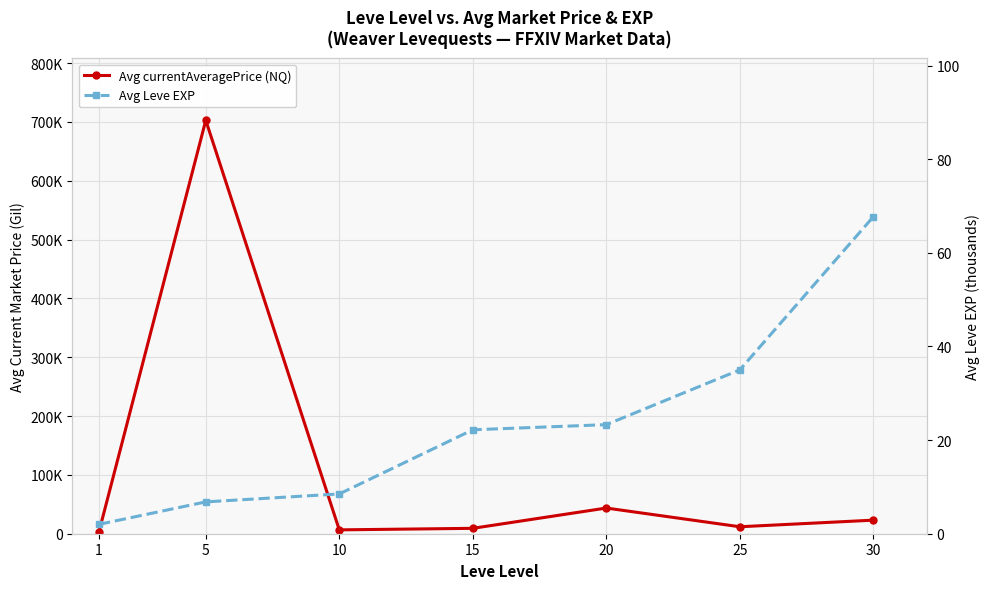

Where is the first local minimum for Avg currentAveragePrice (NQ)?

10